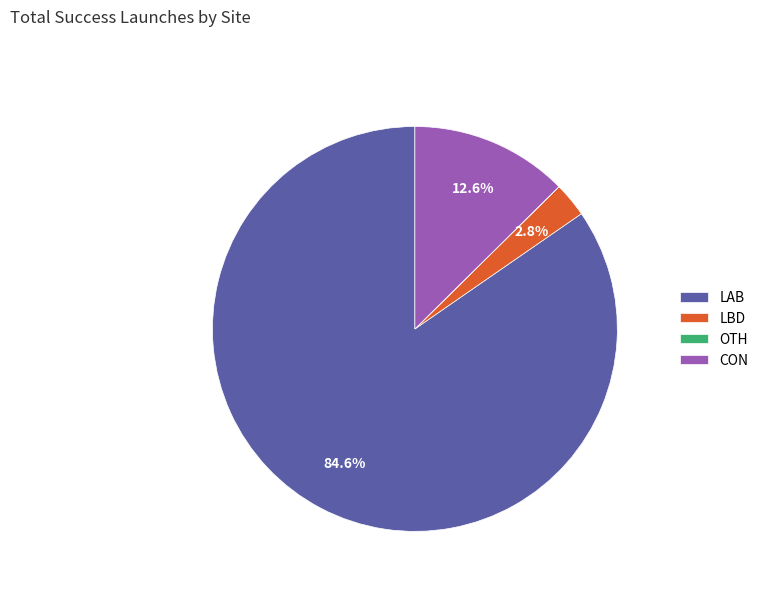

Between LBD and CON, which is larger?

CON